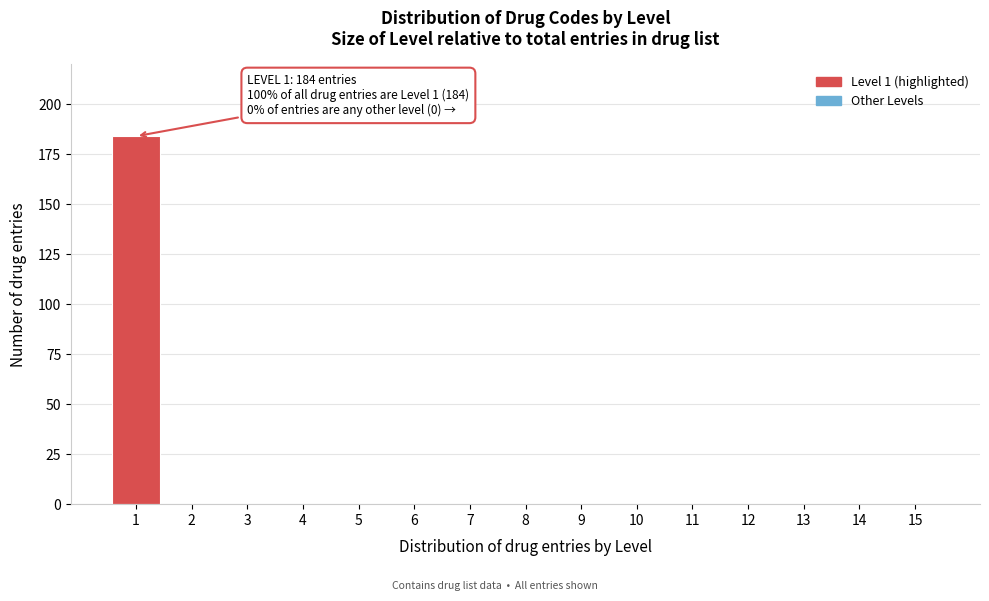

Reading left to right, what are all the values shown in this chart?

1=184	2=0	3=0	4=0	5=0	6=0	7=0	8=0	9=0	10=0	11=0	12=0	13=0	14=0	15=0